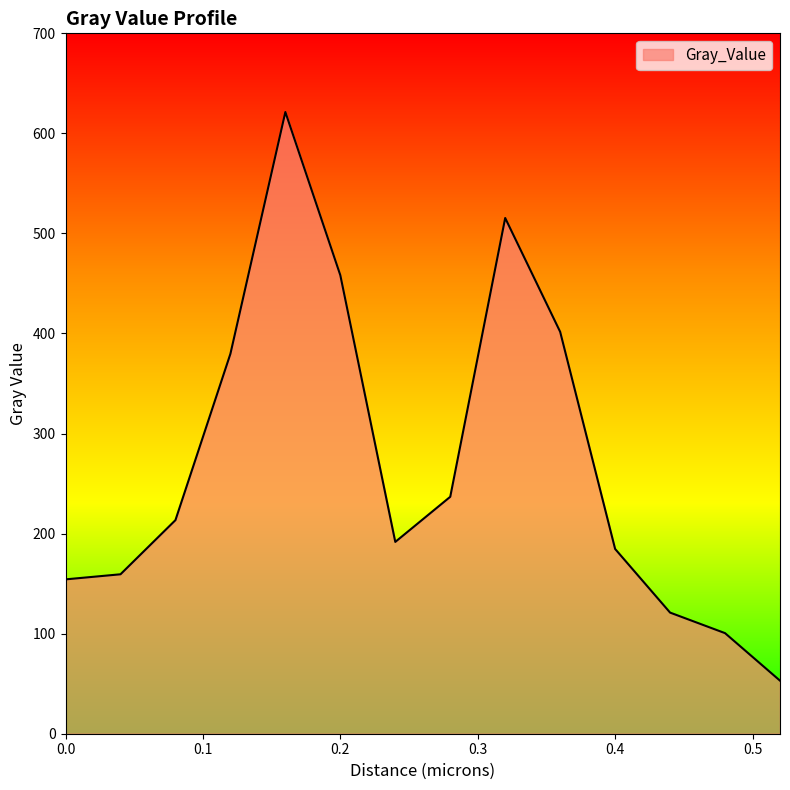

What is the maximum value shown in the chart?

621.3